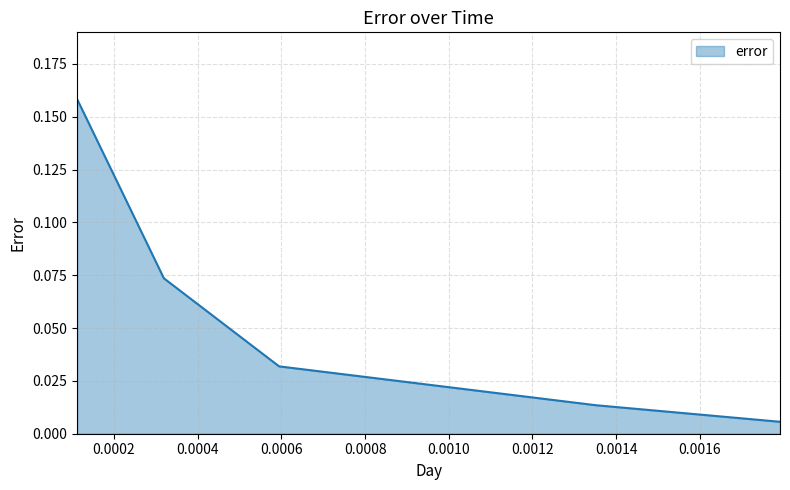

What is the sum of all values?

0.3